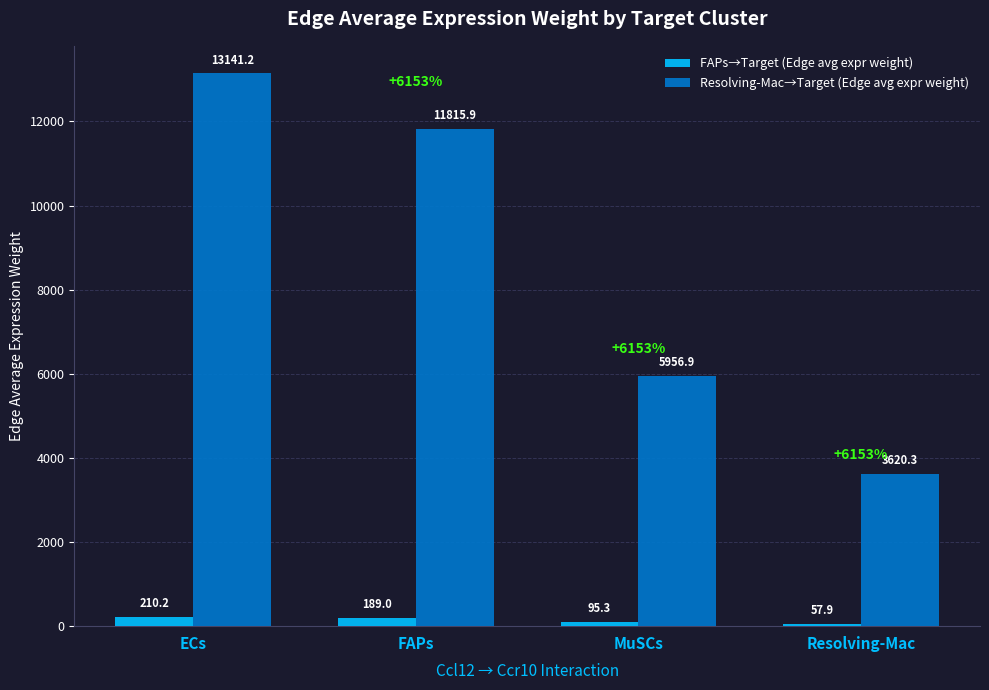

At which label does Resolving-Mac→Target (Edge avg expr weight) reach its minimum?

Resolving-Mac